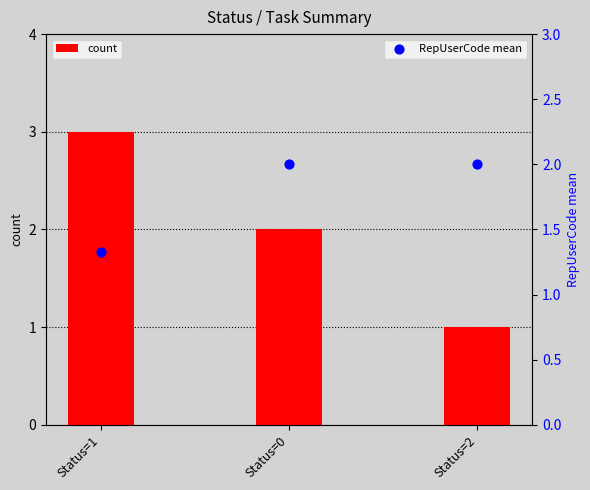

What are all the series names shown in the legend?

count, RepUserCode mean